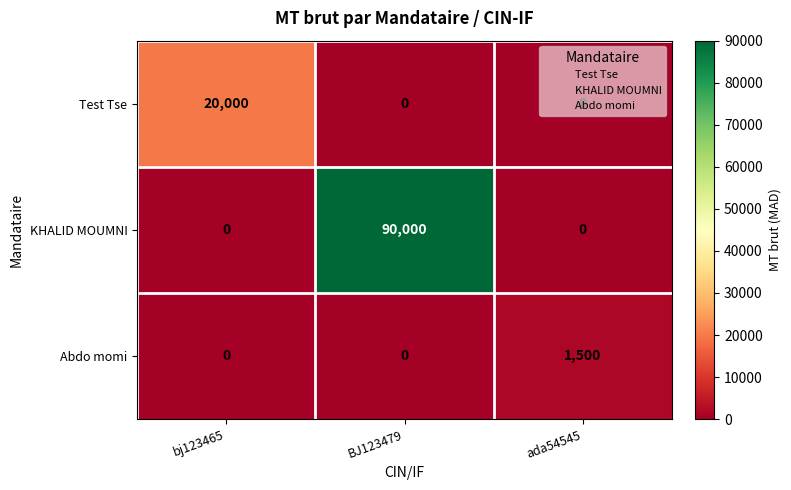

What is the approximate value of KHALID MOUMNI at BJ123479, to the nearest 100?

90000